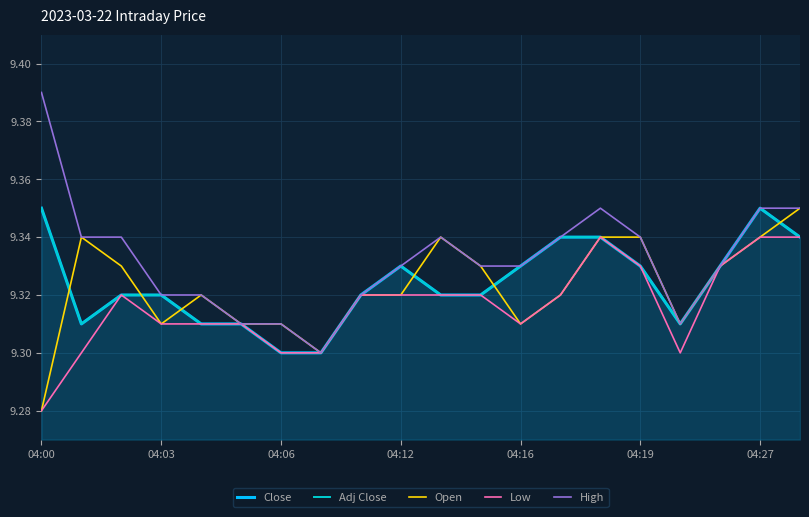

What is the maximum value shown in the chart?

9.4